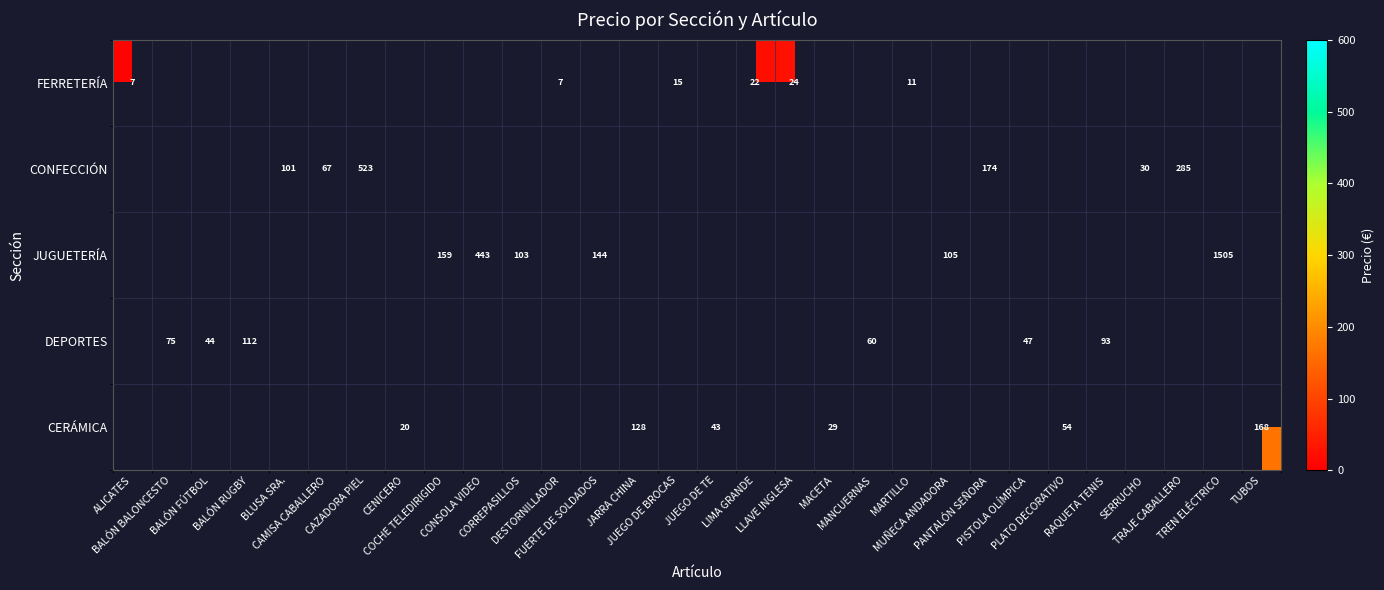

At how many categories does at least one series exceed 433?

3